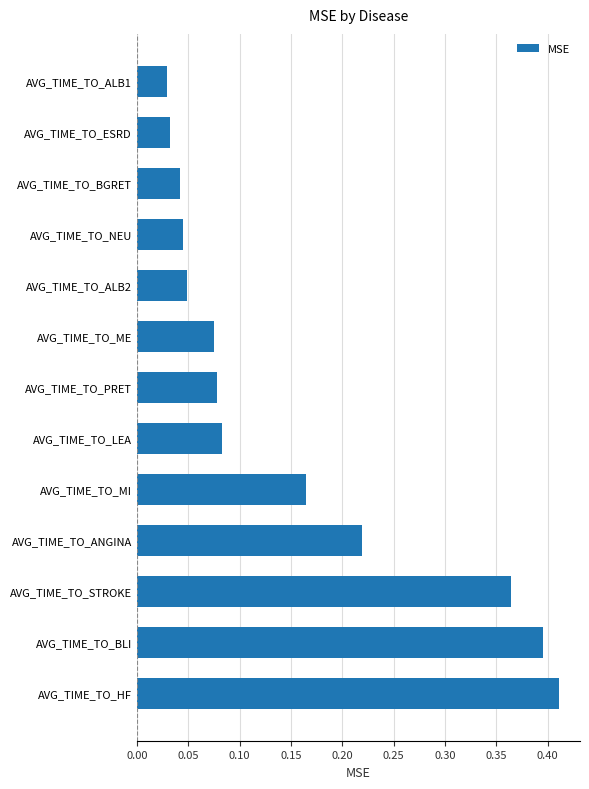

Between AVG_TIME_TO_HF and AVG_TIME_TO_PRET, which is larger?

AVG_TIME_TO_HF